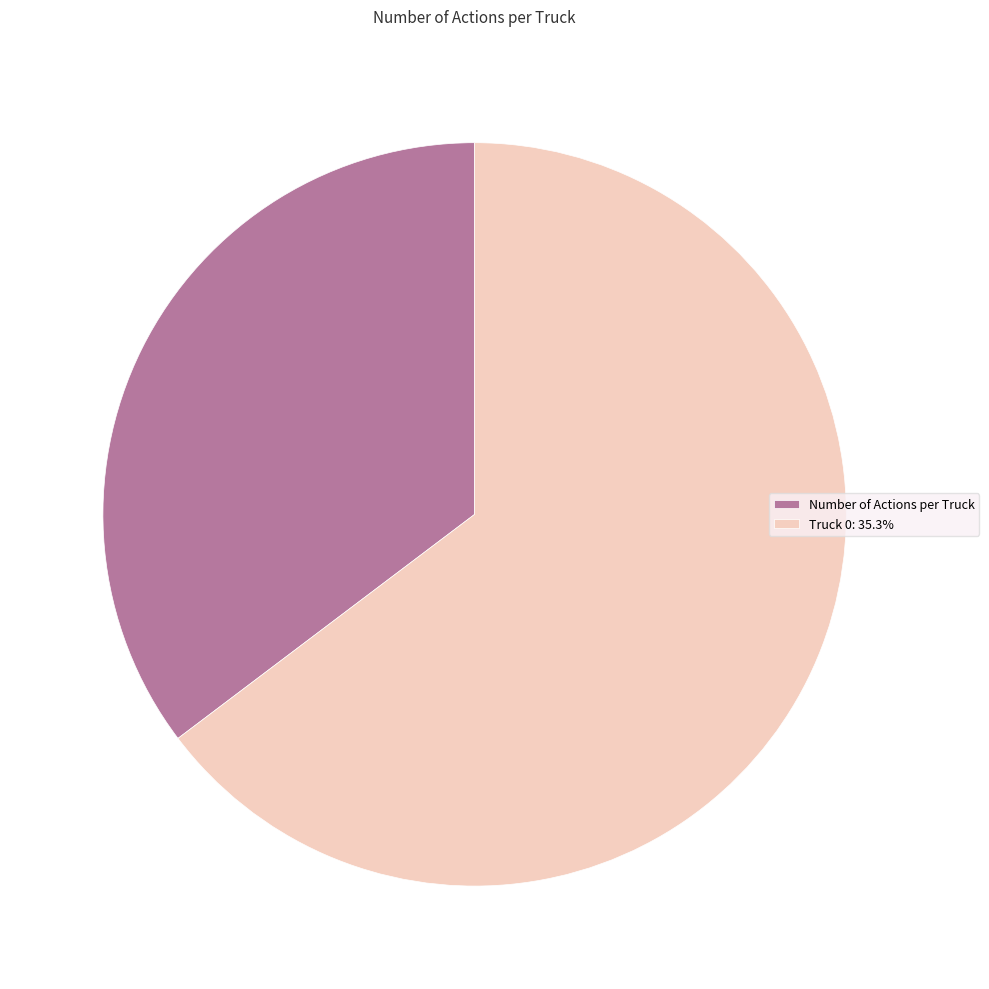

Is Number of Actions per Truck the majority of the pie?

No